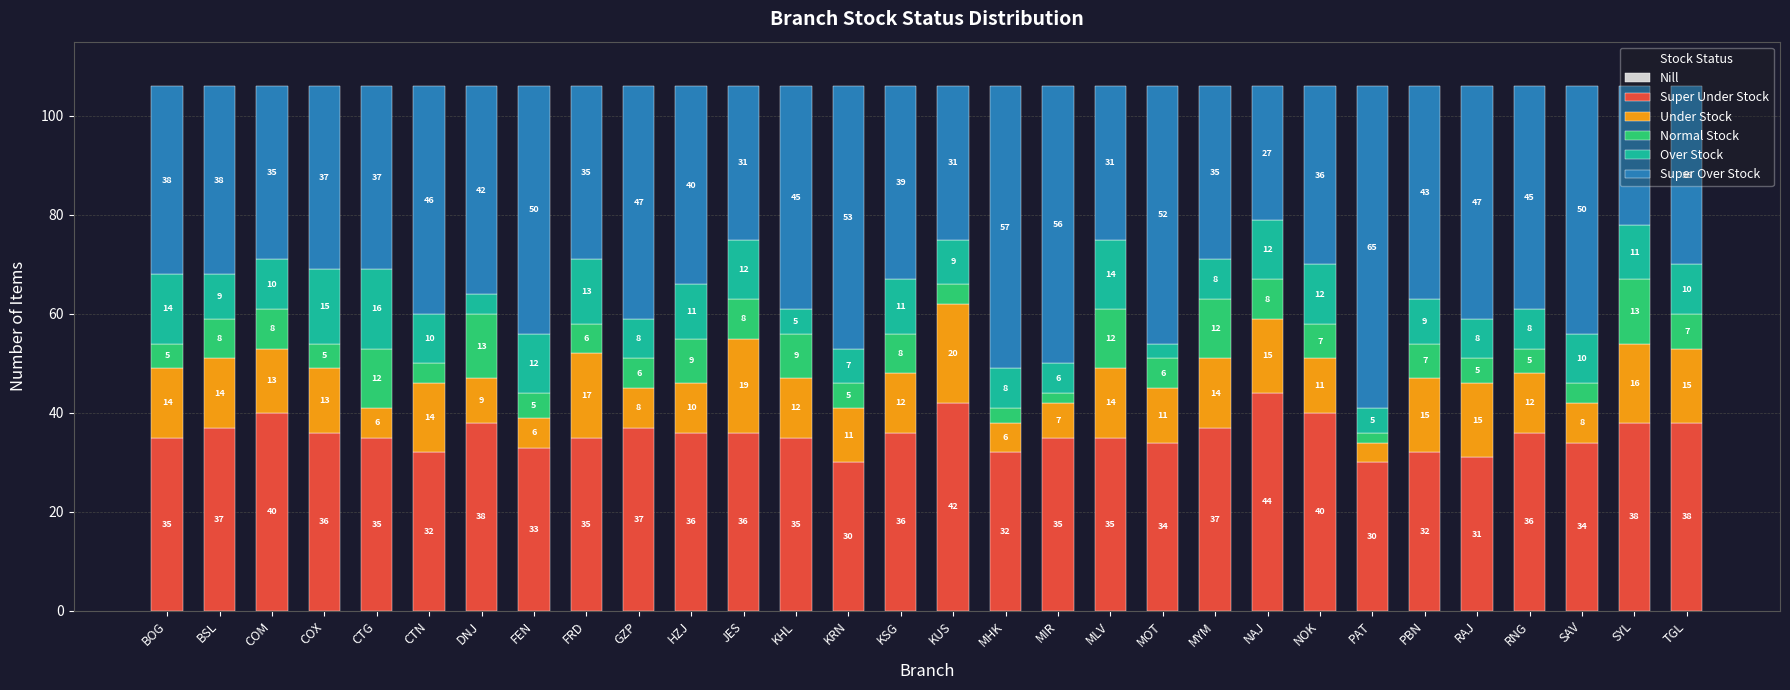

What is the total value across all series at HZJ?

106